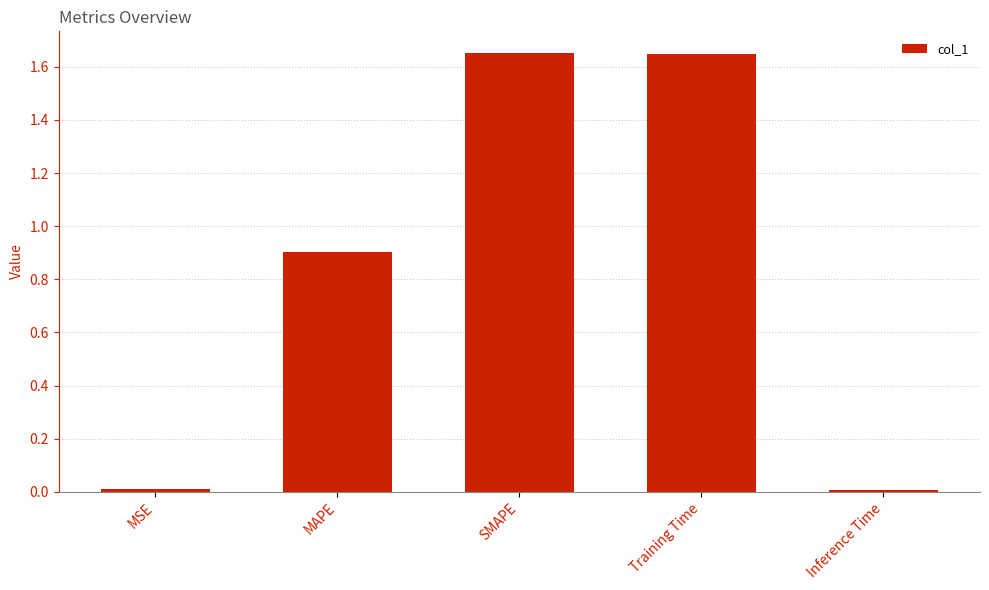

What position from the right is Training Time?

2